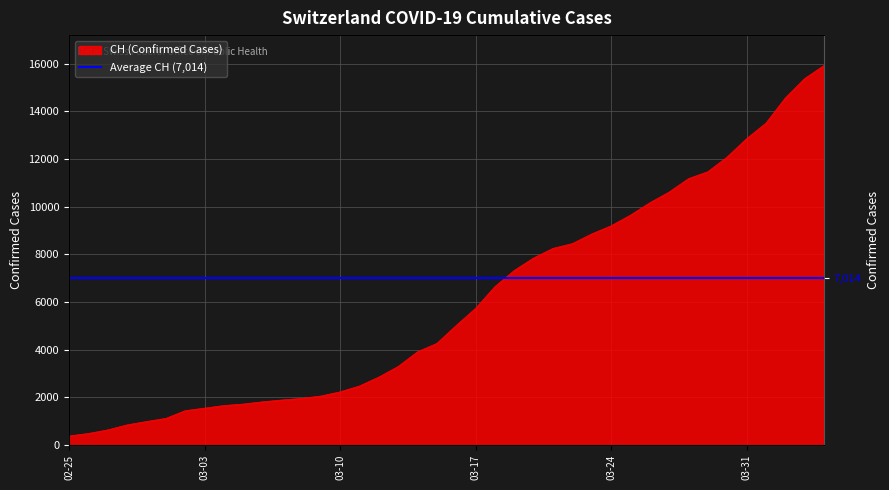

What is the label of the 10th point from the left?

2020-03-05